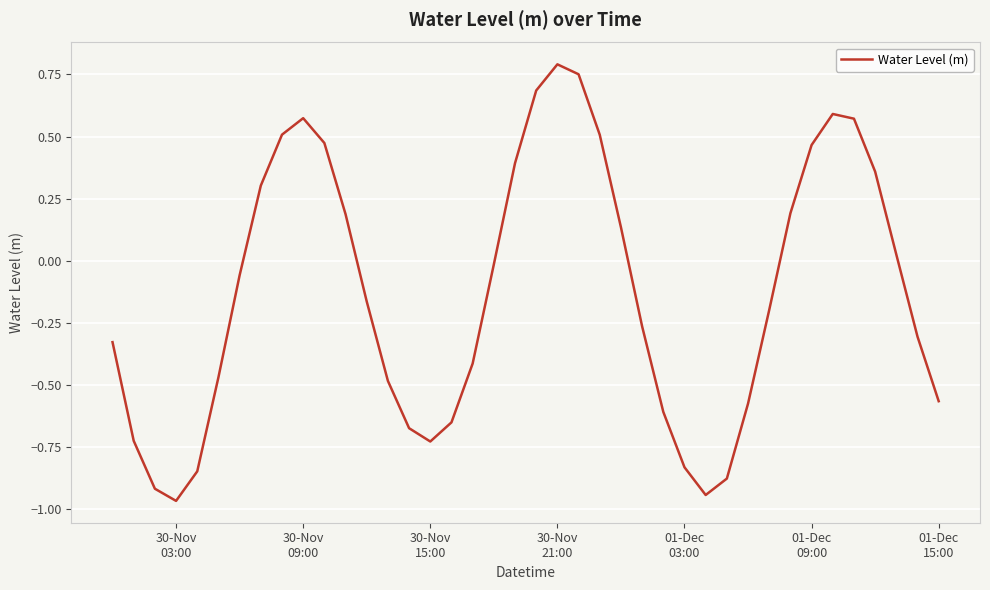

What is the difference between the maximum and minimum values?

1.8